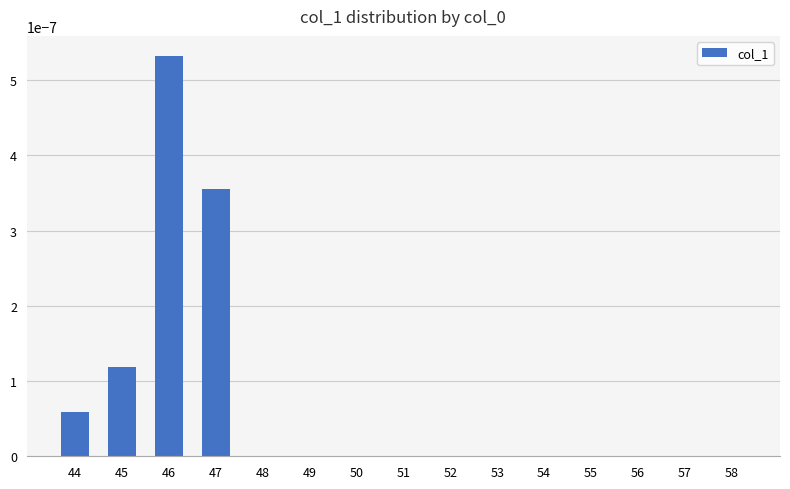

The chart shows a value of 0.0 at 54. True or false?

True